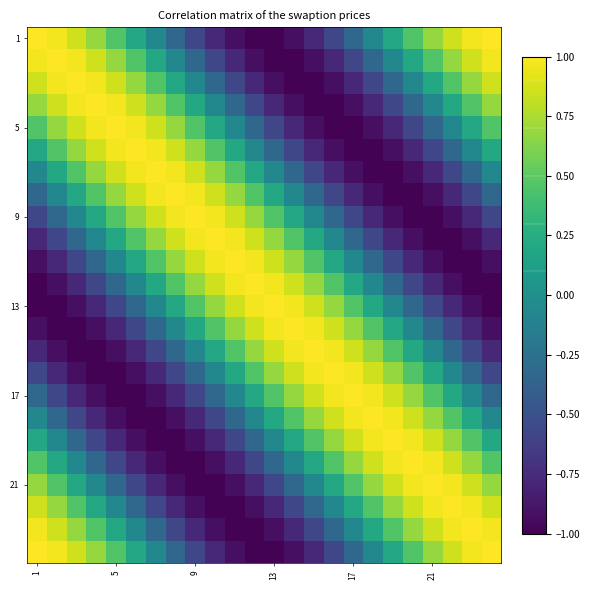

What is the greatest value displayed?

1.0